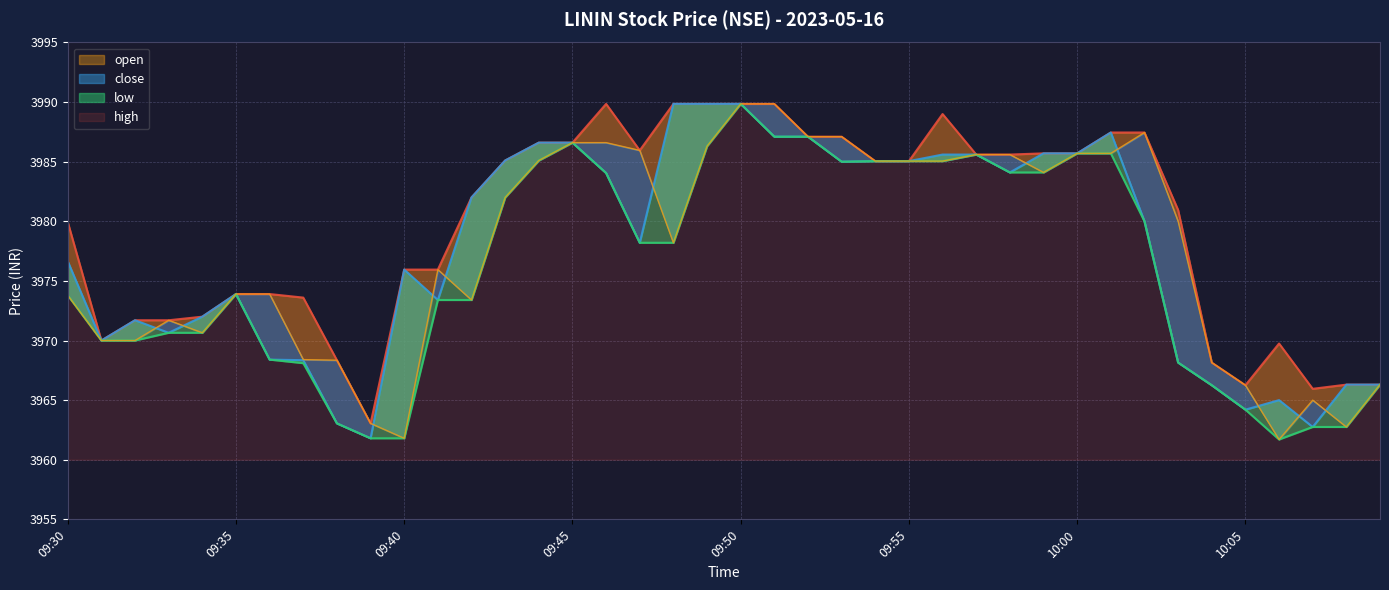

Does the chart have visible grid lines?

Yes